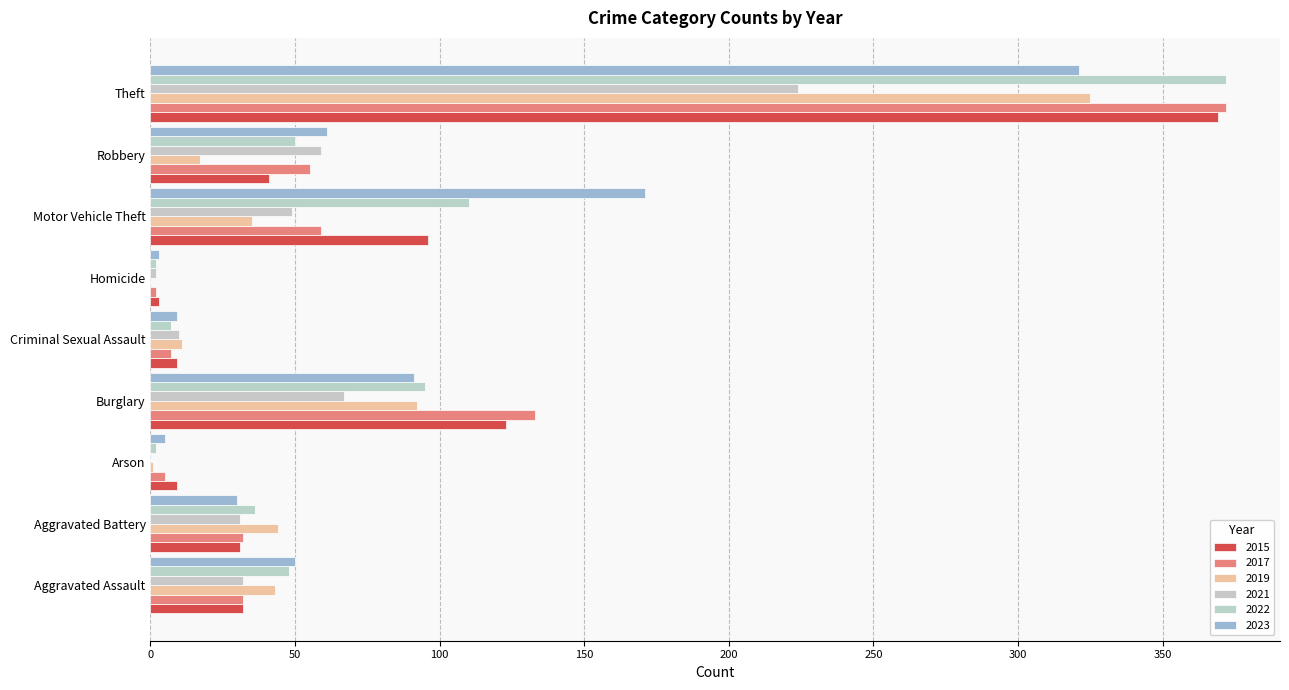

At which label is 2015 closest to 186?

Burglary